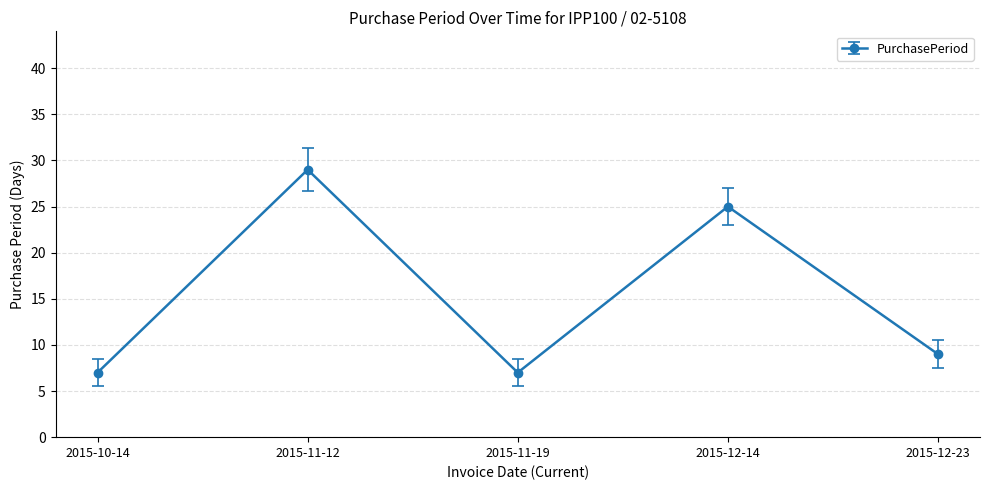

What is the difference between the values at 2015-12-23 and 2015-10-14?

2